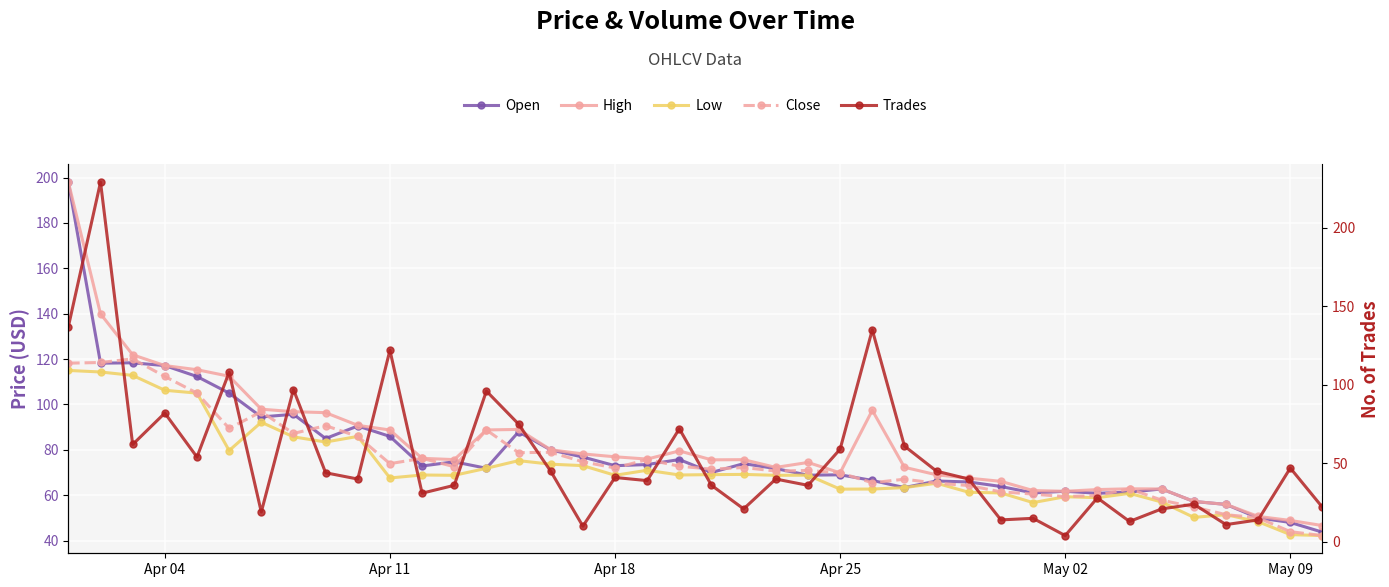

In Trades, how many points are higher than both neighbors (excluding endpoints)?

14